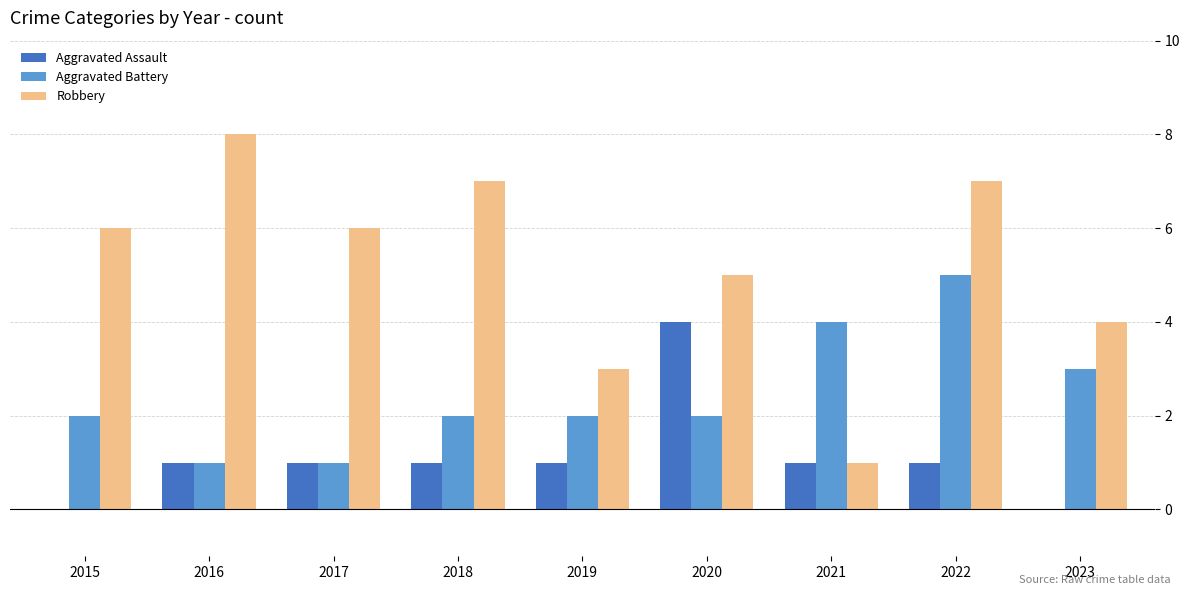

Reading left to right, what are all the values shown in this chart?

Aggravated Assault: 0	1	1	1	1	4	1	1	0
Aggravated Battery: 2	1	1	2	2	2	4	5	3
Robbery: 6	8	6	7	3	5	1	7	4